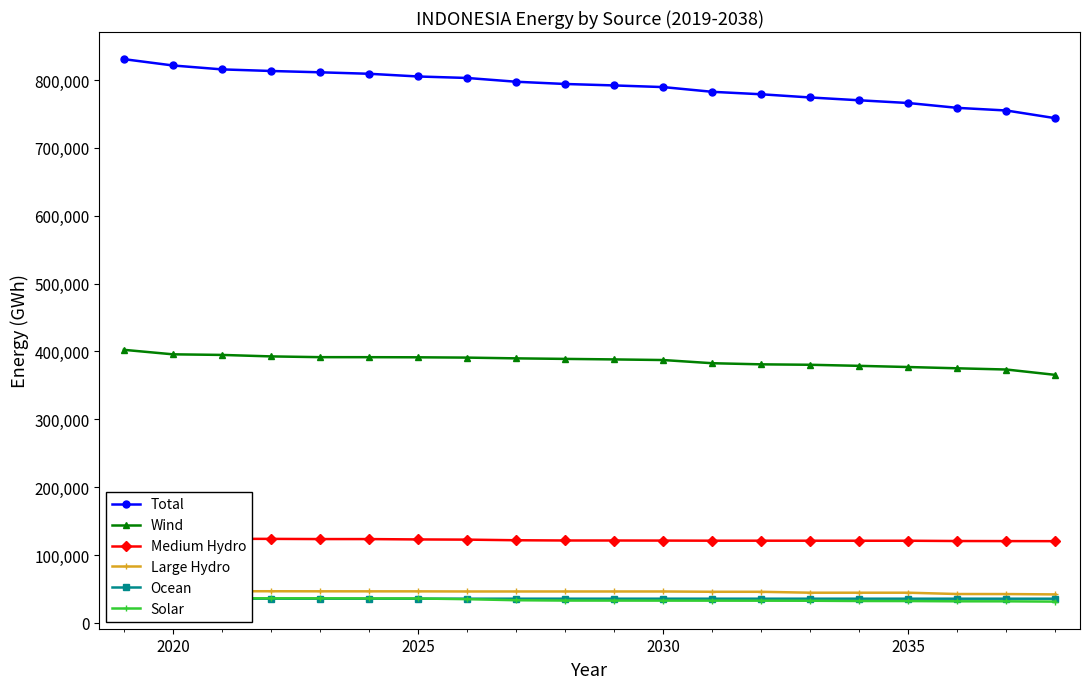

True or false: Wind and Total cross at least once.

False